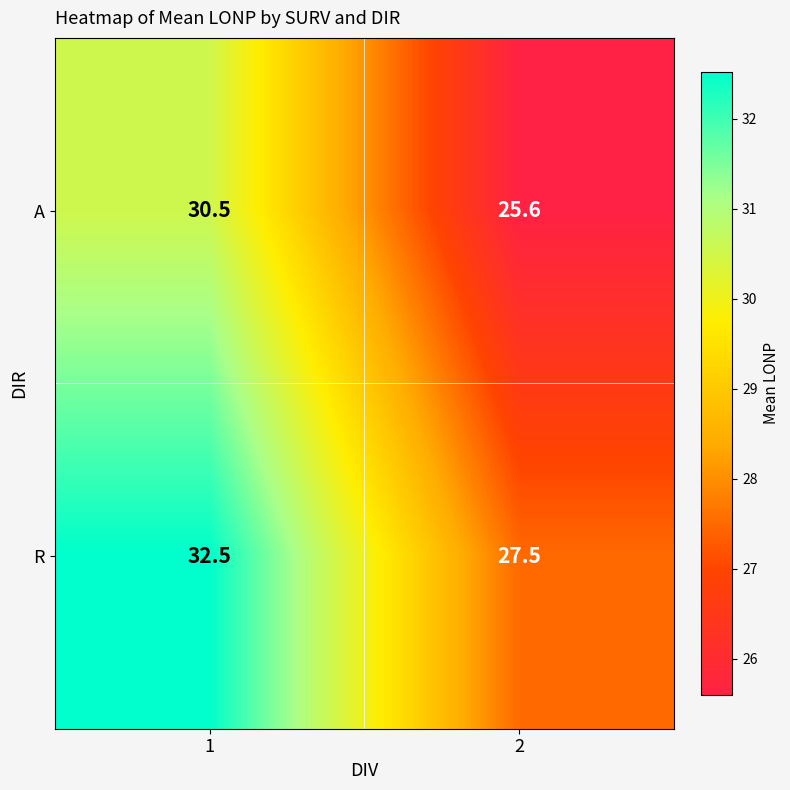

Reading left to right, transcribe all the data shown in this chart.

A: 1=30.5	2=25.6
R: 1=32.5	2=27.5